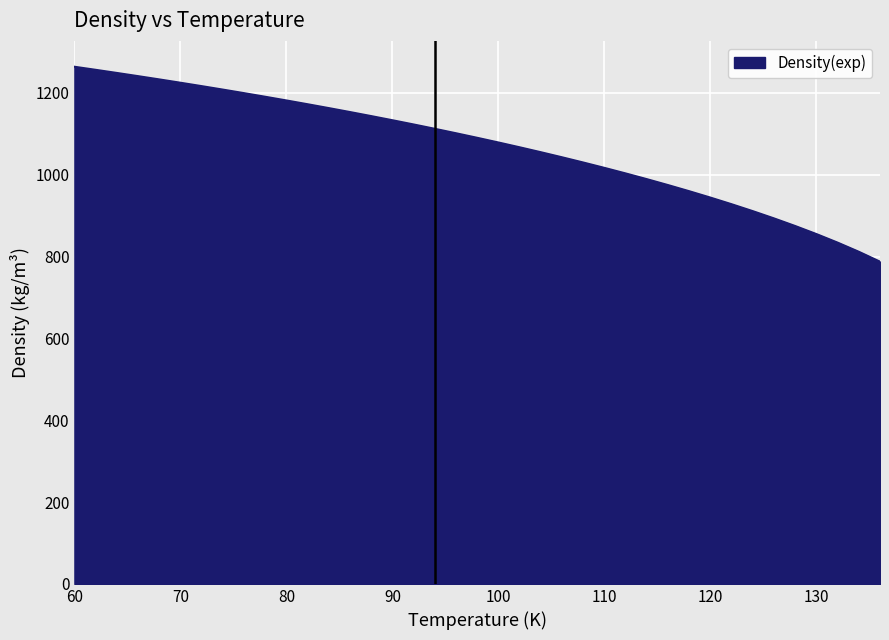

Does the chart display data point markers on the line(s)?

No